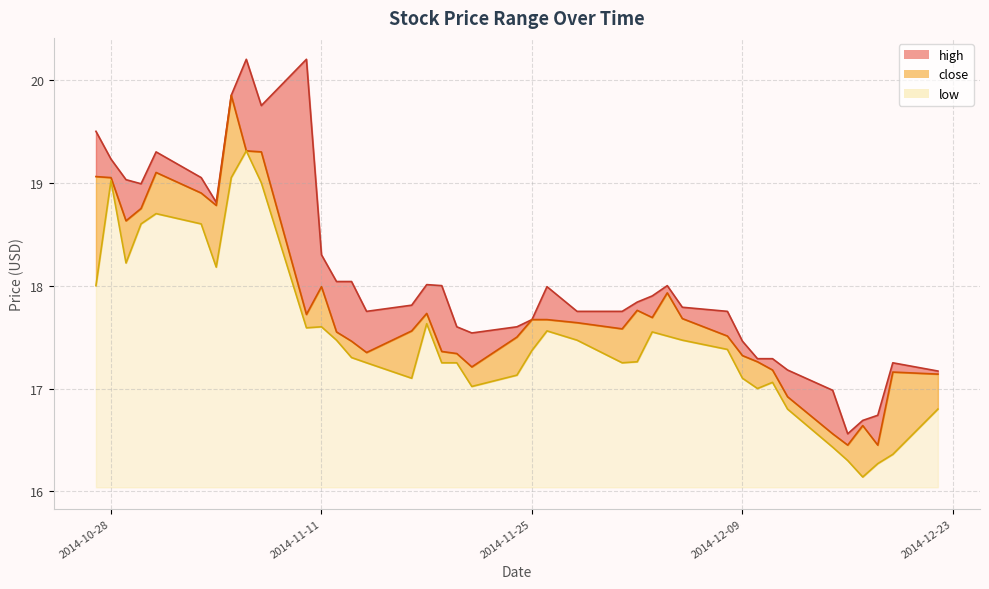

What is the difference between the maximum and second lowest values in the high_line series?

3.5